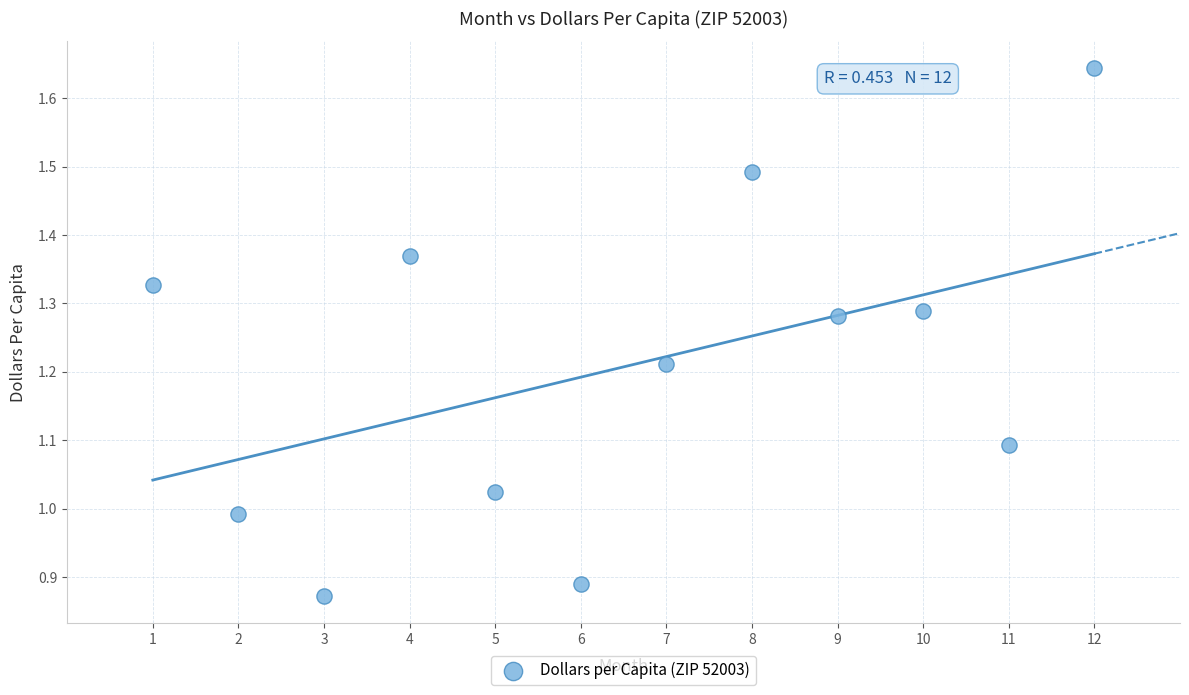

What is the average X value?

6.5